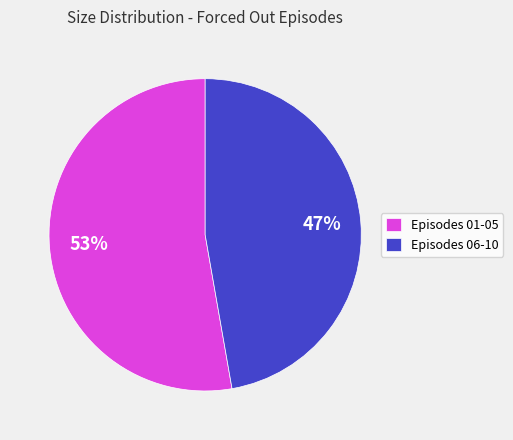

What percentage is the Episodes 06-10 slice, to the nearest percent?

47%